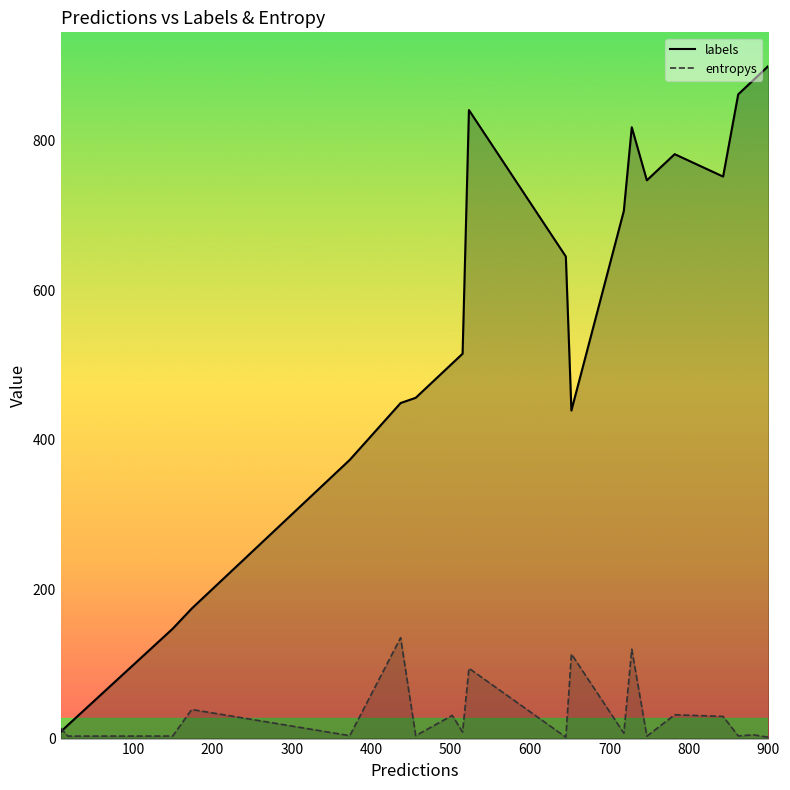

True or false: labels and entropys intersect in this chart.

True